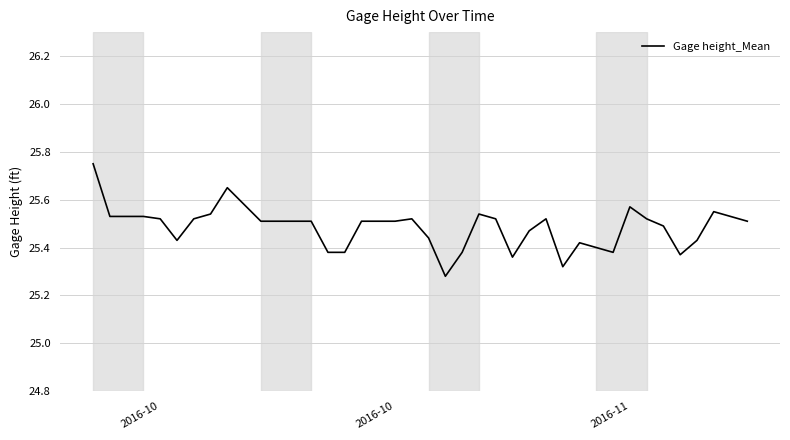

What is the difference between the maximum and minimum values?

0.5